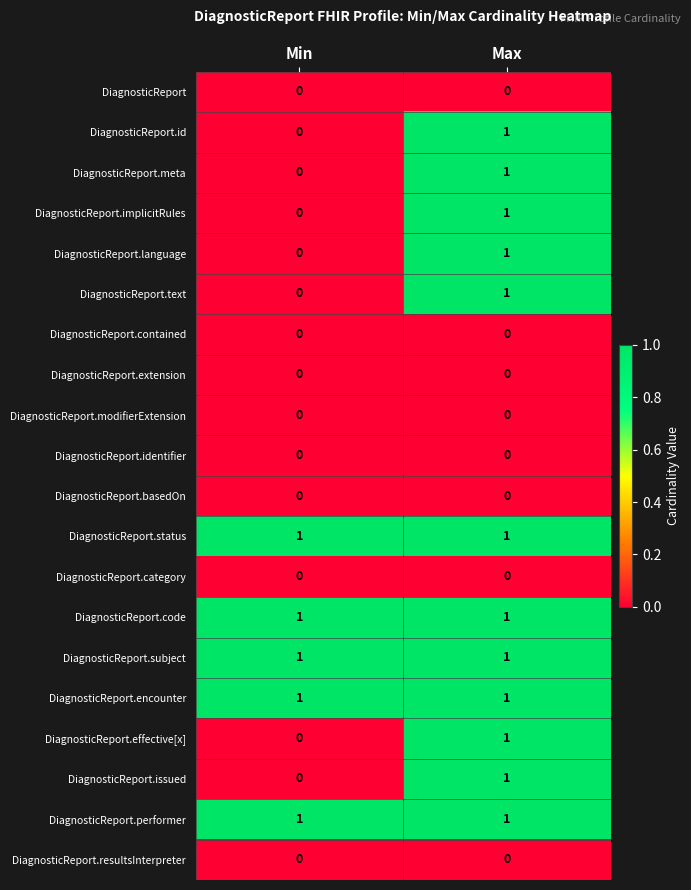

The value of DiagnosticReport.contained at Min is 0. True or false?

True